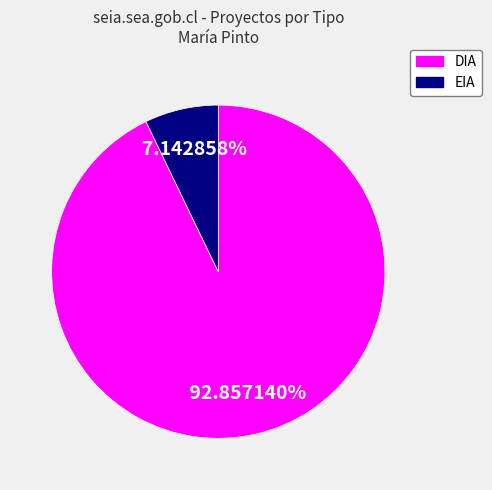

Which category accounts for the majority?

DIA